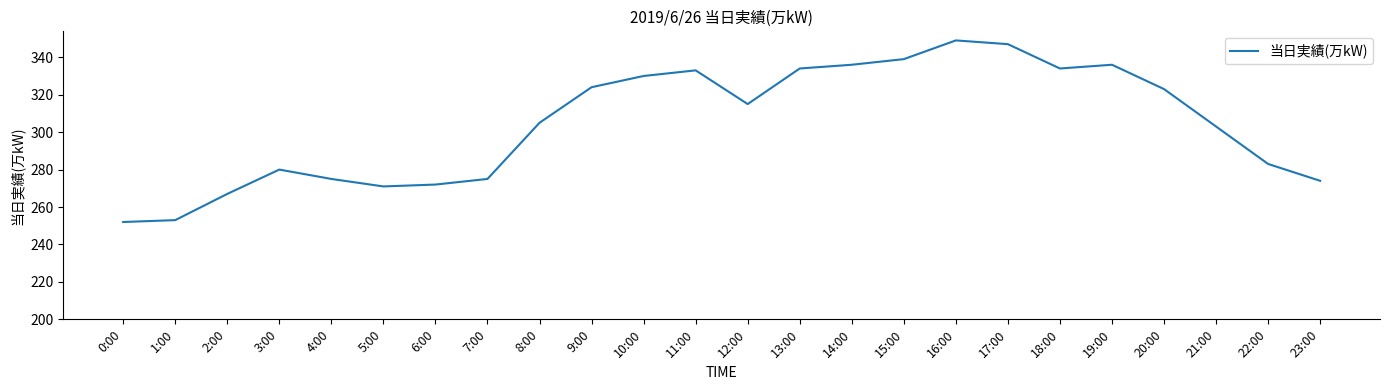

The chart shows a value of 330 at 10:00. True or false?

True